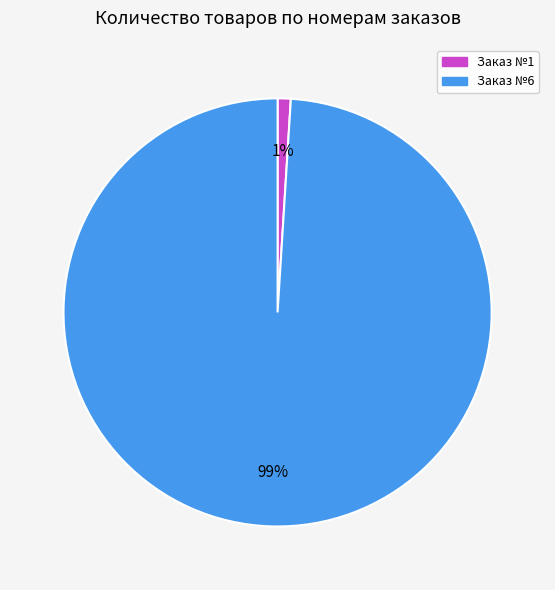

How many slices are in this pie chart?

2